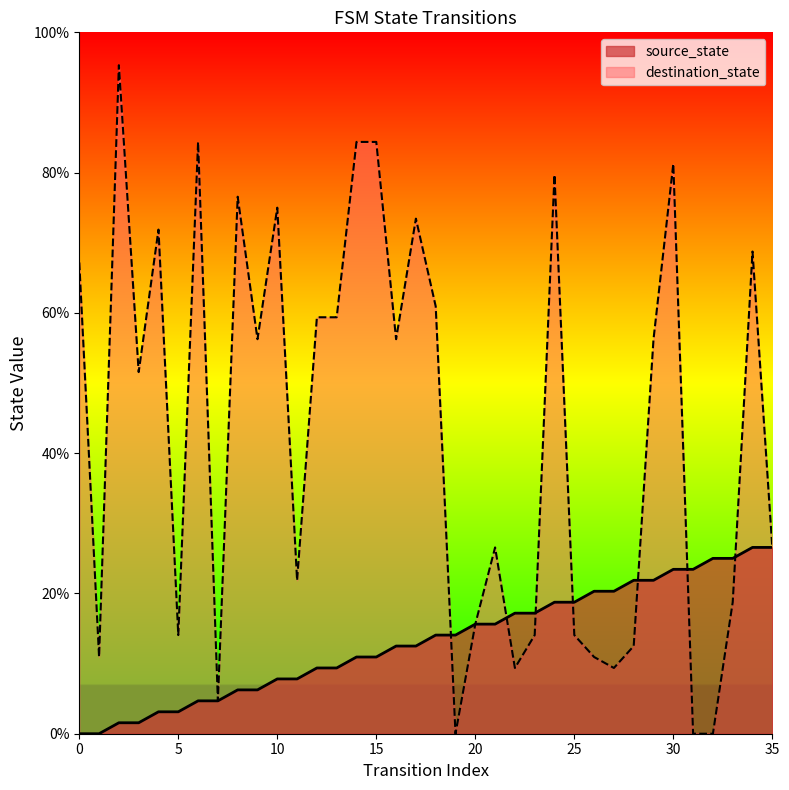

What is the spread (max minus min) of values at 13?

50.0